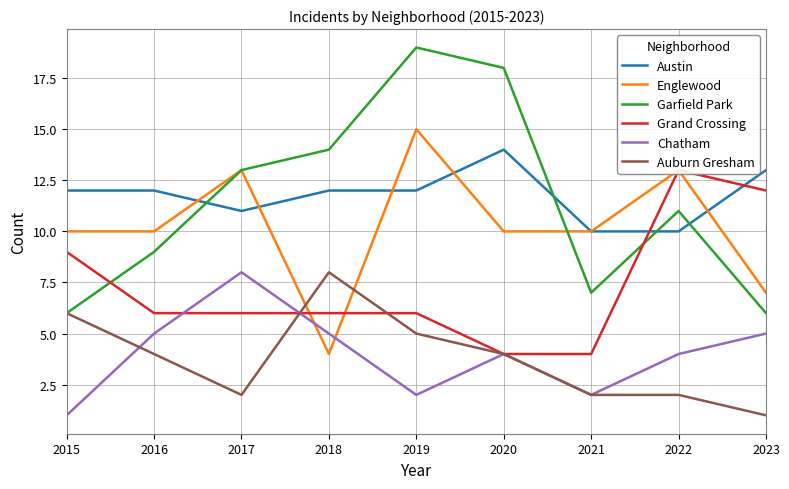

What is the difference between the Englewood values at 2019 and 2021?

5